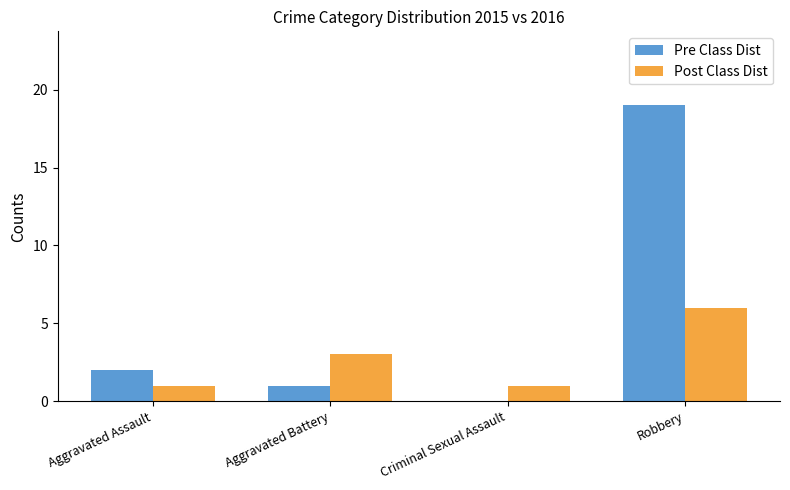

Reading left to right, what are all the values shown in this chart?

Pre Class Dist: 2	1	0	19
Post Class Dist: 1	3	1	6